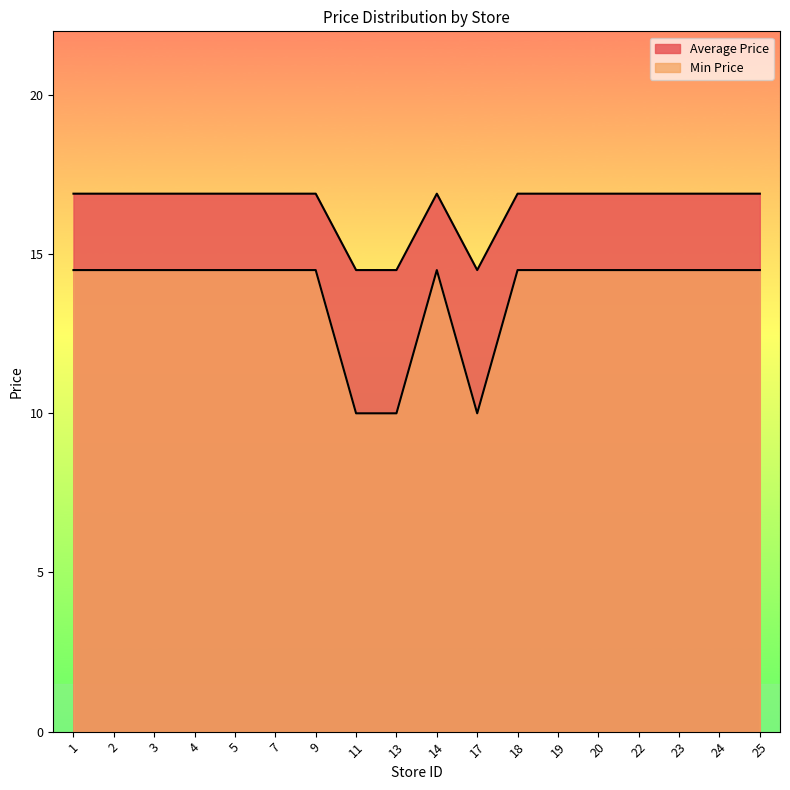

At which category does Average Price reach its first local peak?

14